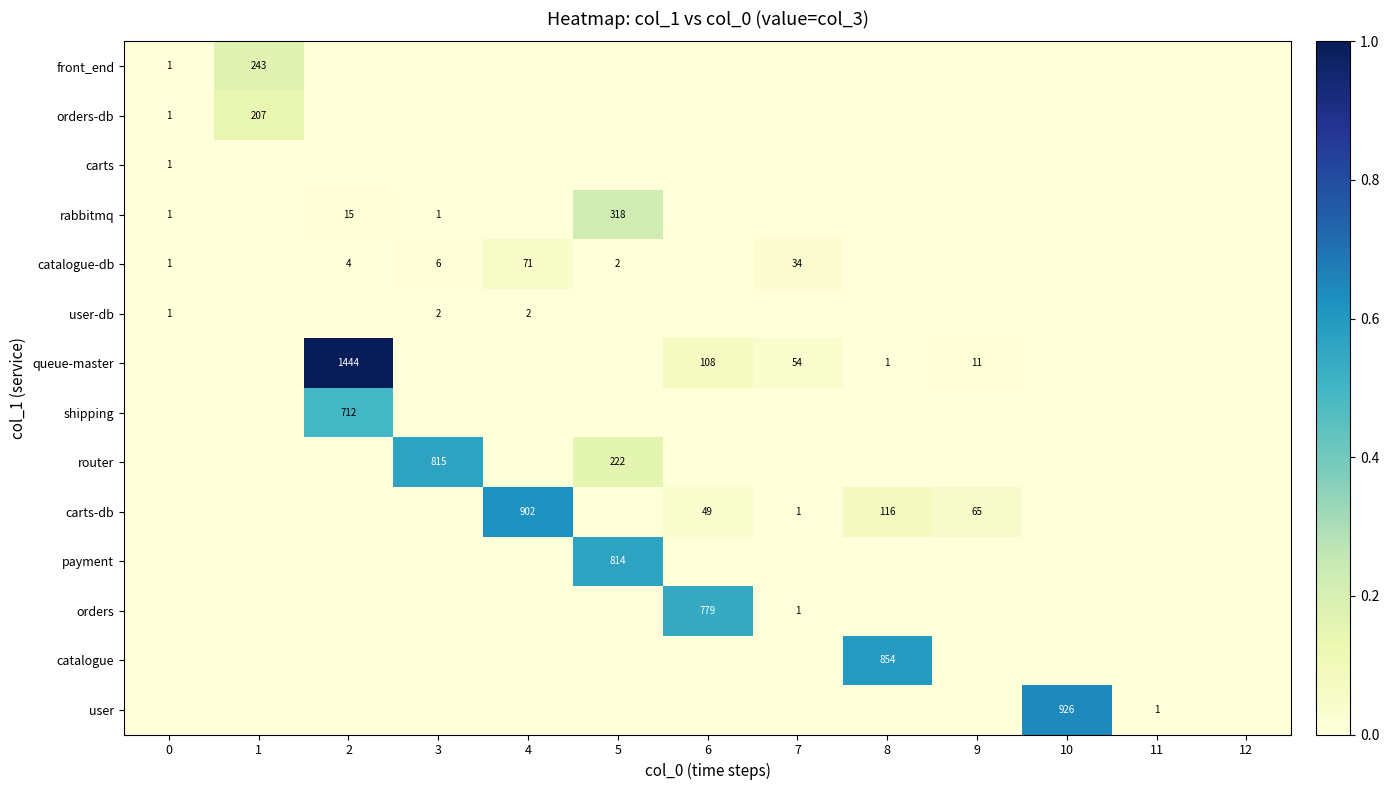

The queue-master series shows 25 at 6. True or false?

False